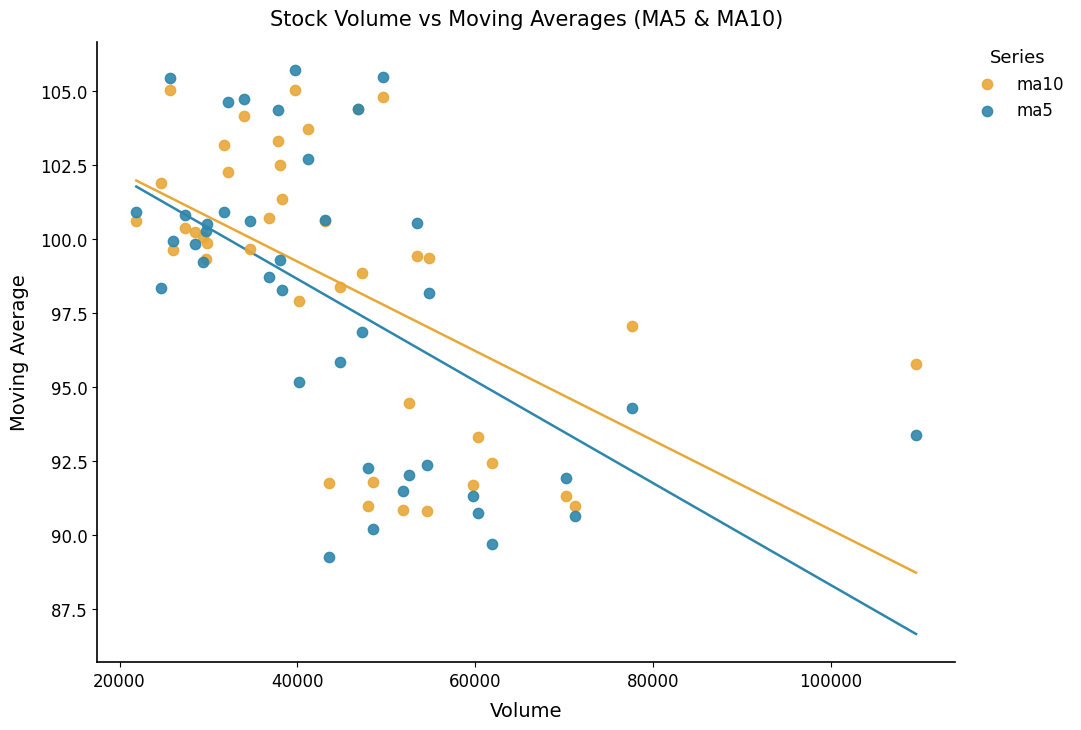

Which series contains the lowest Y value?

ma5